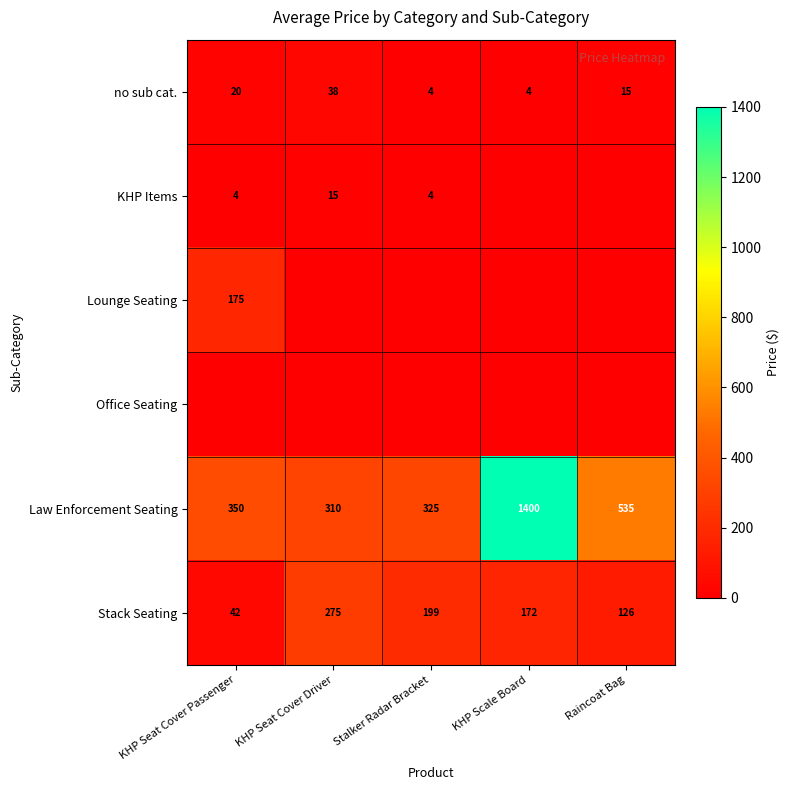

At which label does Stack Seating first exceed 172?

KHP Seat Cover Driver